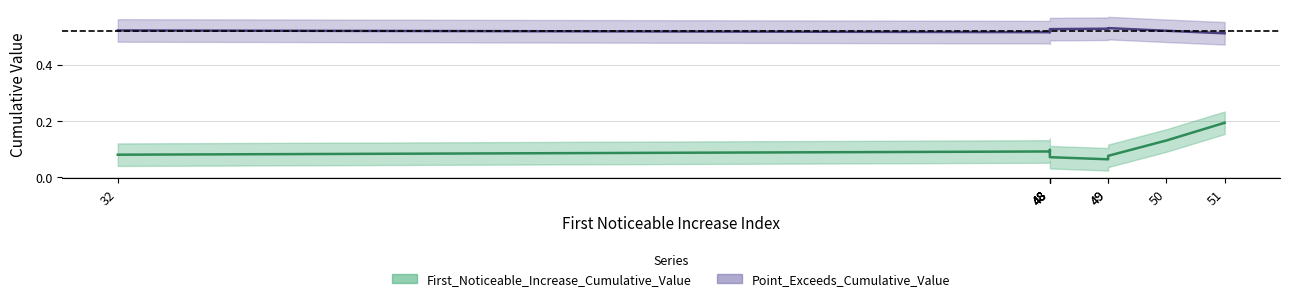

How many interior local peaks does the Point_Exceeds_Cumulative_Value series have?

4